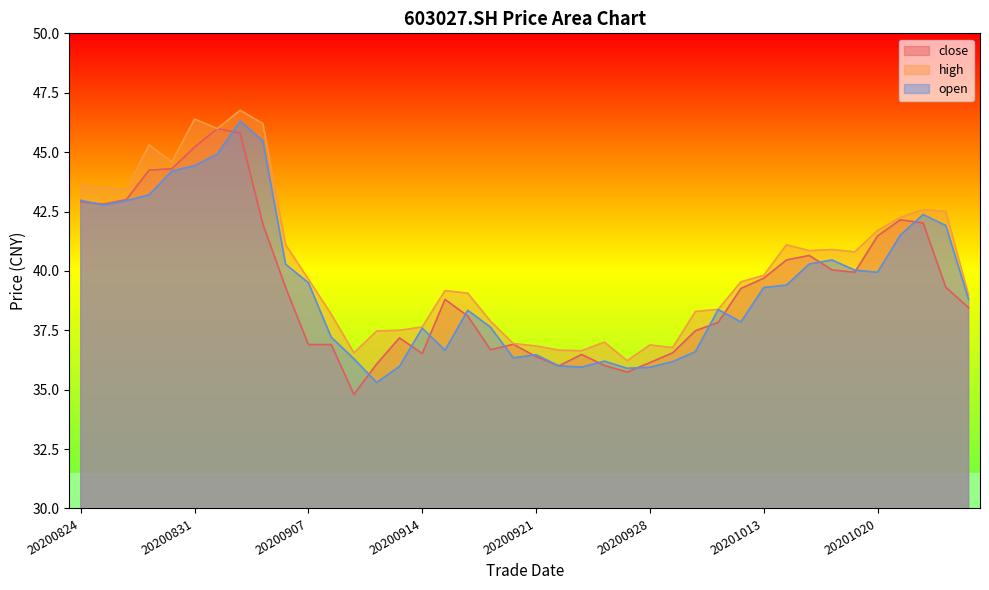

At which label does close first exceed 39?

20200824